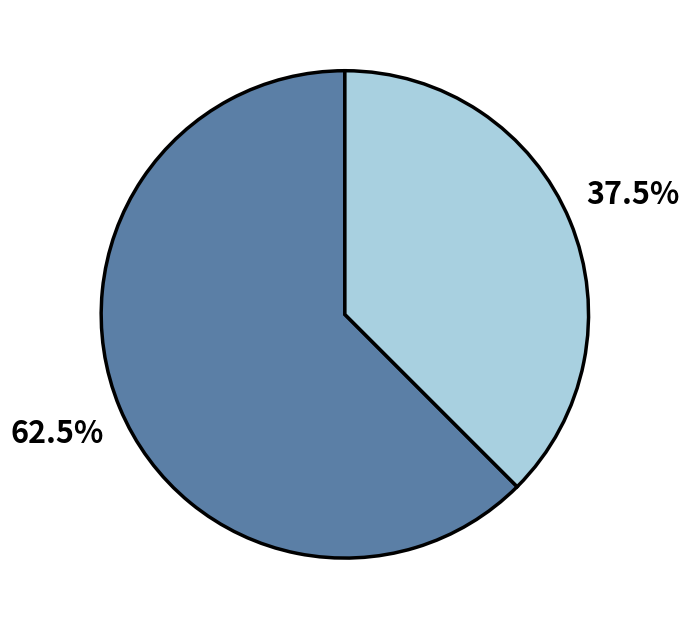

Does any single category account for the majority?

Yes